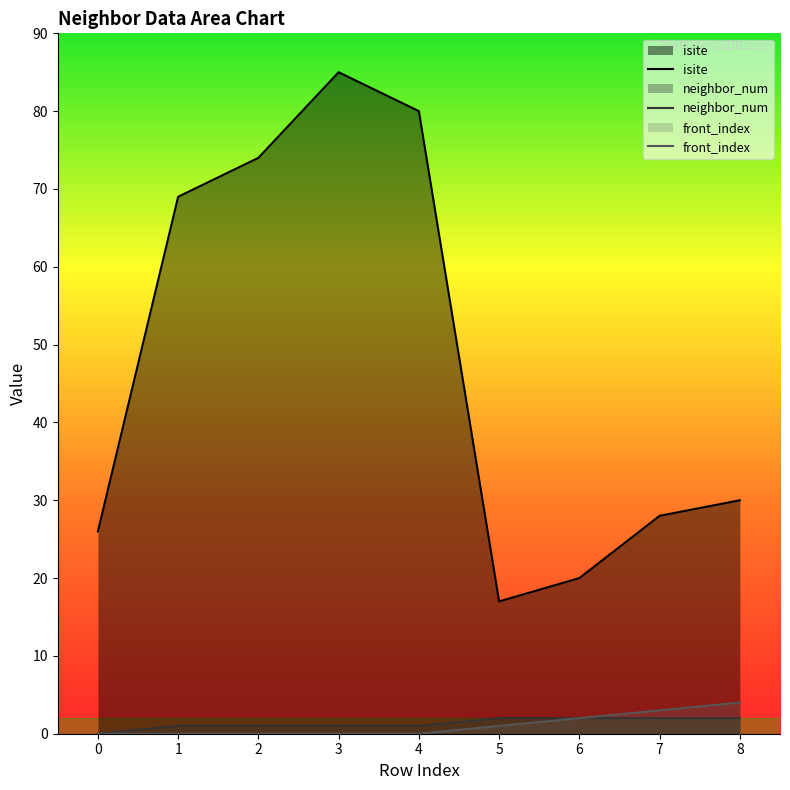

How many categories are shown in the chart?

9